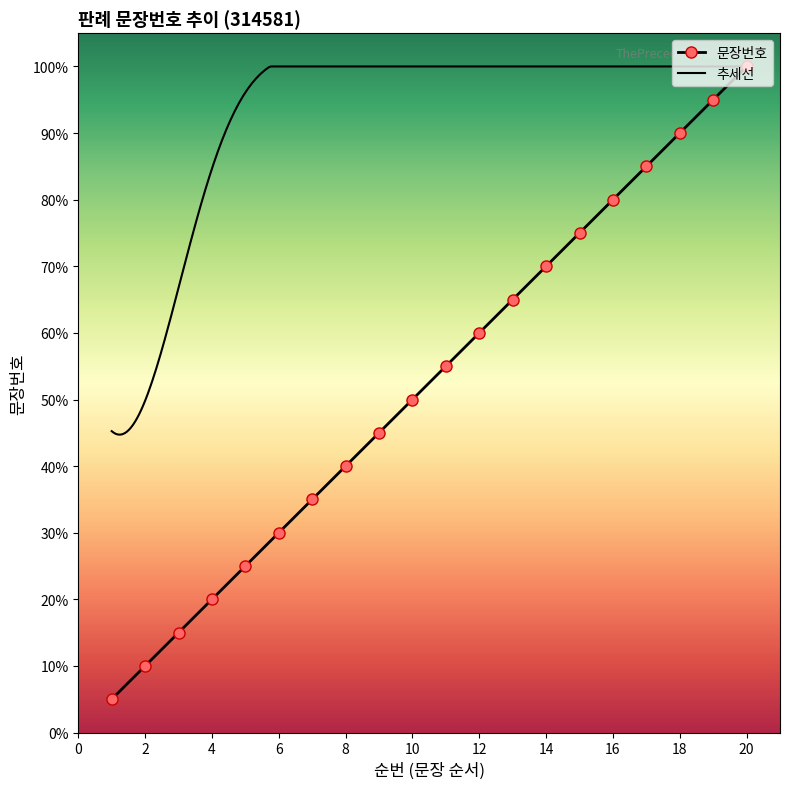

List the labels in order of value, largest first.

20, 19, 18, 17, 16, 15, 14, 13, 12, 11, 10, 9, 8, 7, 6, 5, 4, 3, 2, 1